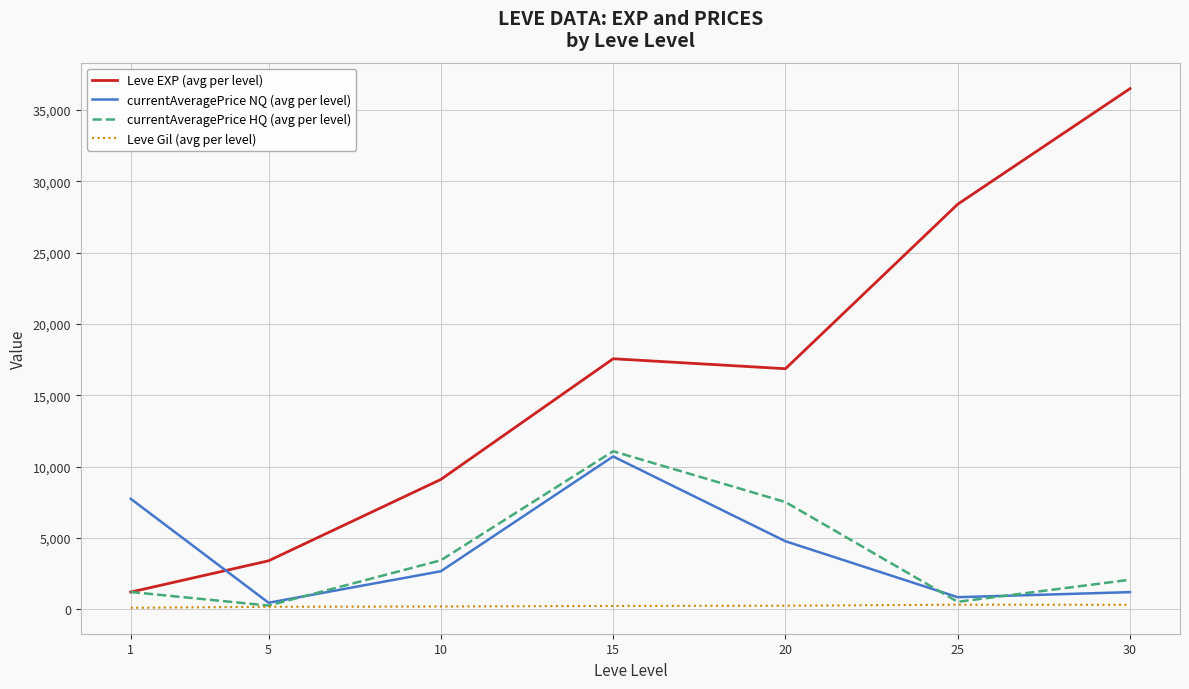

What is the minimum value for Leve EXP (avg per level)?

1213.3